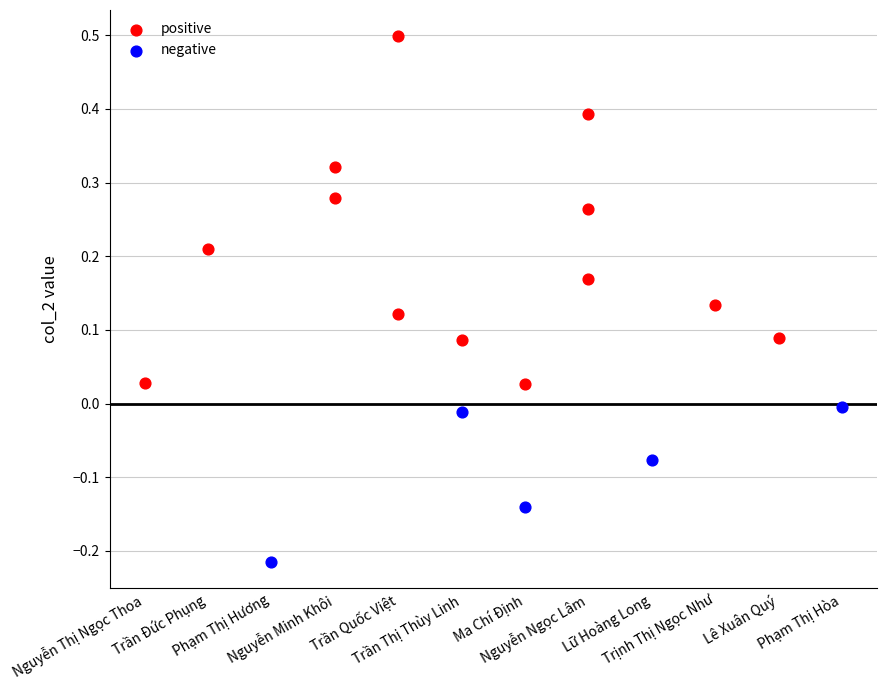

Which series reaches the maximum Y coordinate?

positive